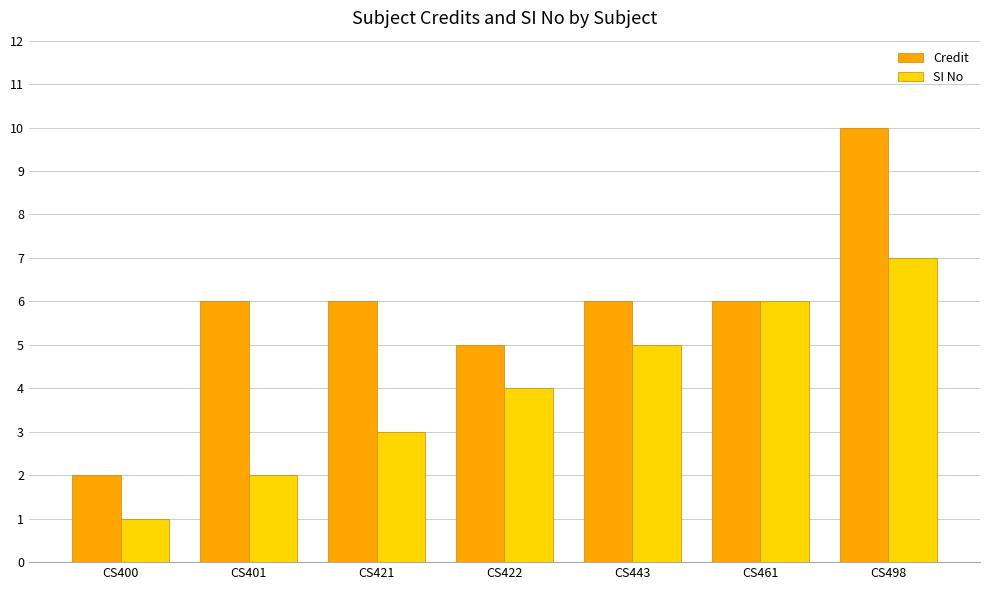

Which series changed the most between CS401 and CS443?

SI No